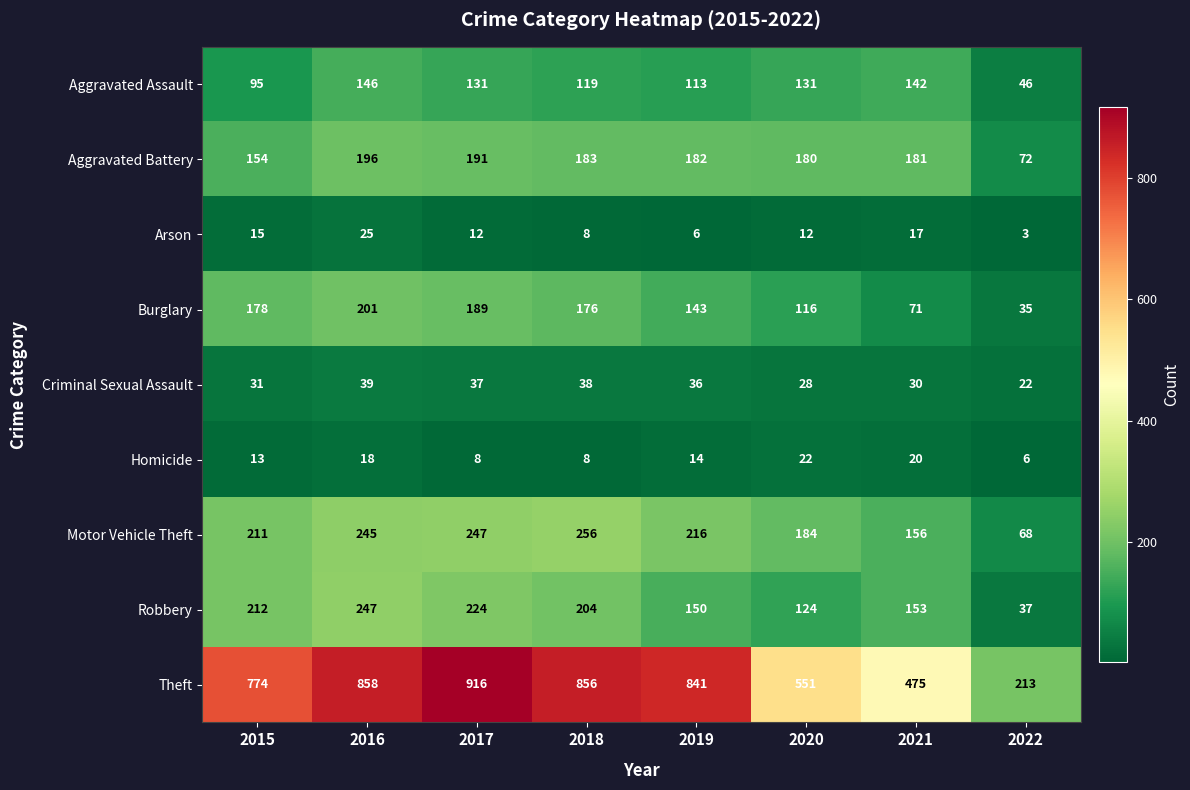

List the series in order of their peak value, lowest first.

Homicide, Arson, Criminal Sexual Assault, Aggravated Assault, Aggravated Battery, Burglary, Robbery, Motor Vehicle Theft, Theft